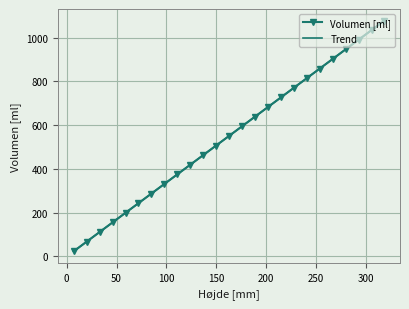

Approximately how many times larger is the value at 319 compared to 98?

3.3